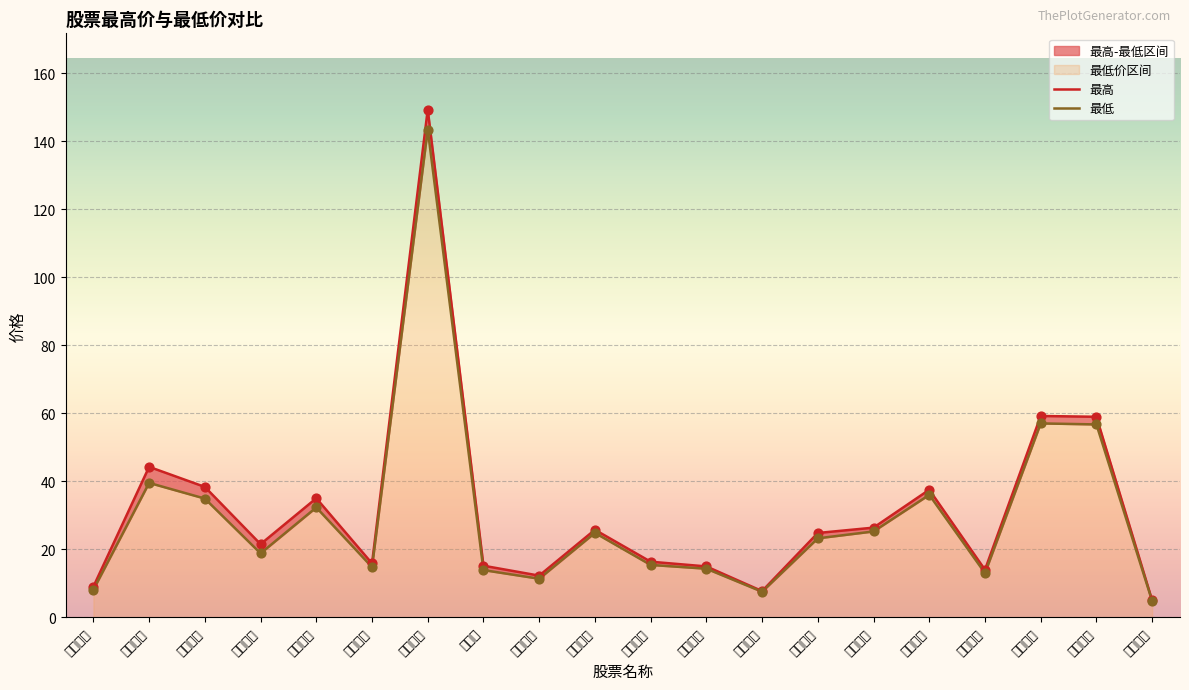

Is the value of 最高 at 久日新材 greater than the value of 最低 at 聚石化学?

Yes